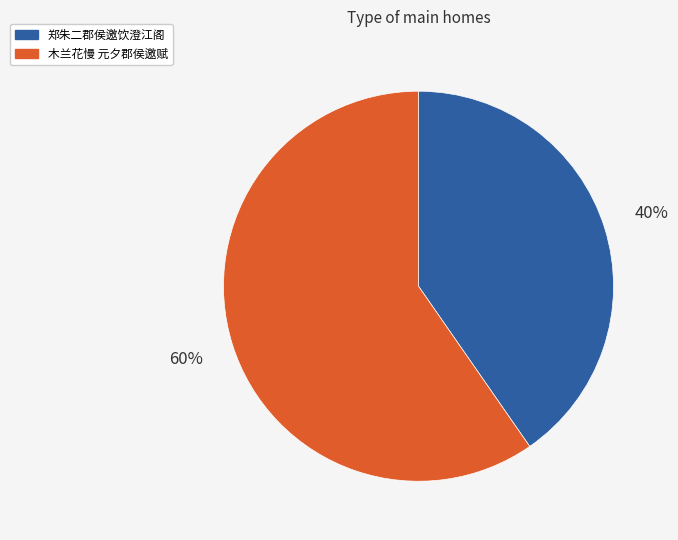

How many slices are in this pie chart?

2